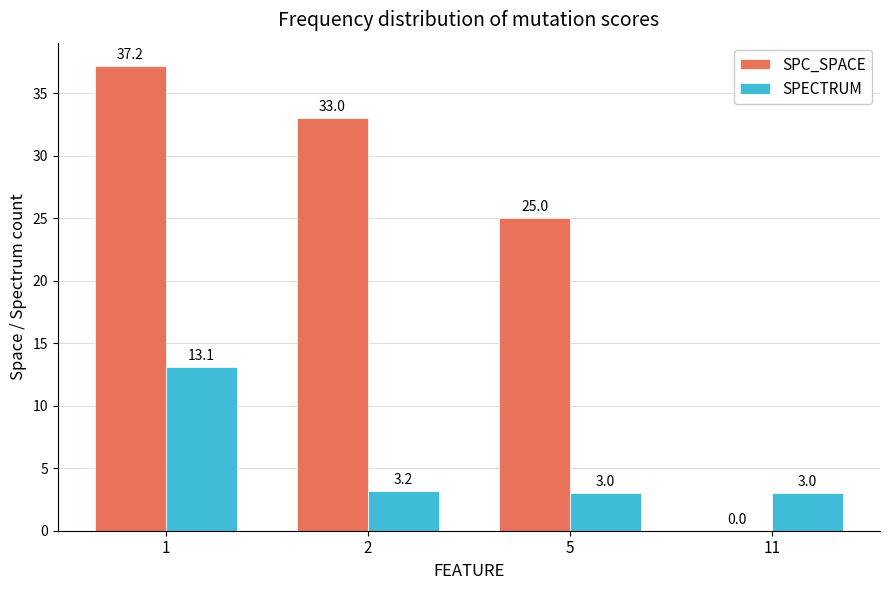

What is the highest value of the SPC_SPACE series?

37.2